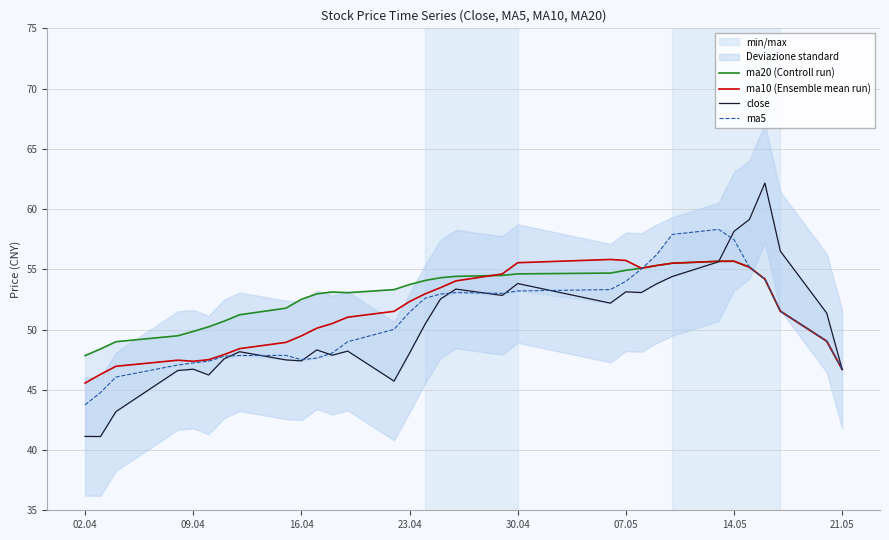

How many lines are shown in the chart?

4